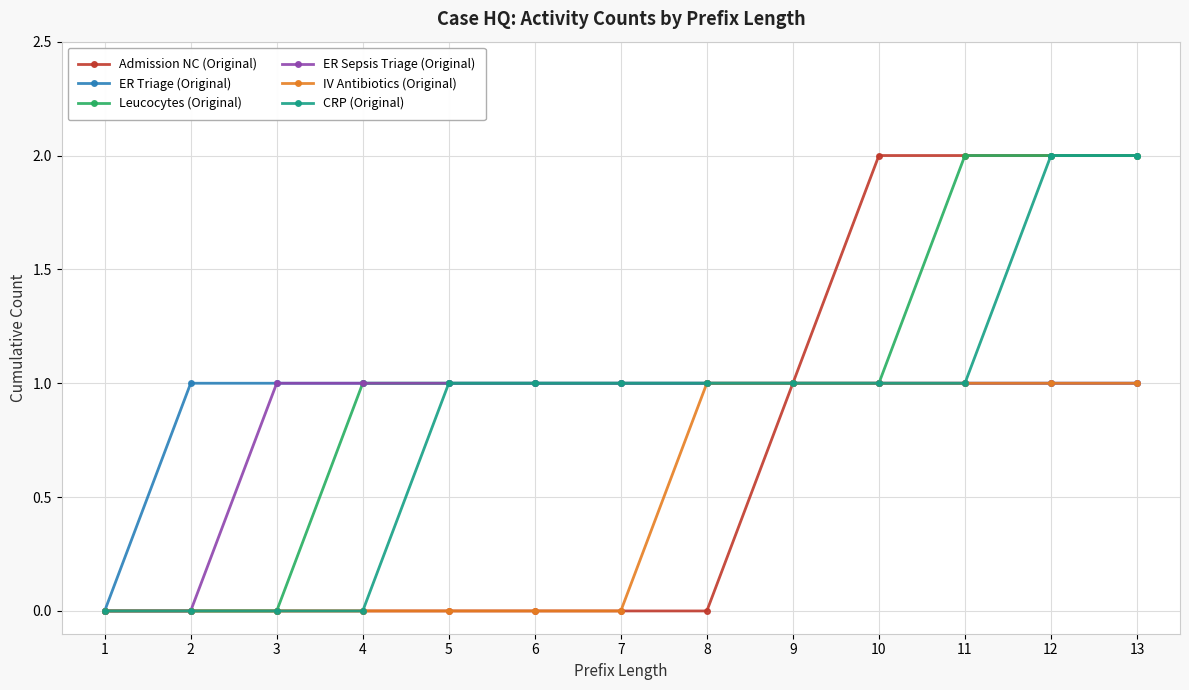

True or false: Leucocytes (Original) has a value of 3 at 13.

False